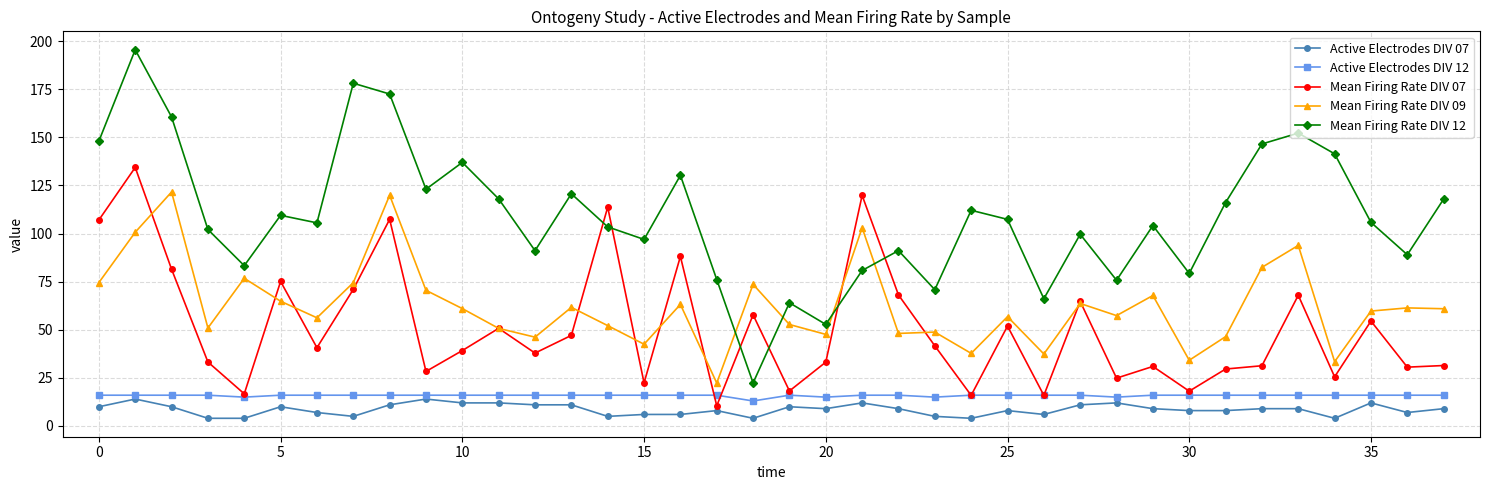

What are all the series names shown in the legend?

Active Electrodes DIV 07, Active Electrodes DIV 12, Mean Firing Rate DIV 07, Mean Firing Rate DIV 09, Mean Firing Rate DIV 12